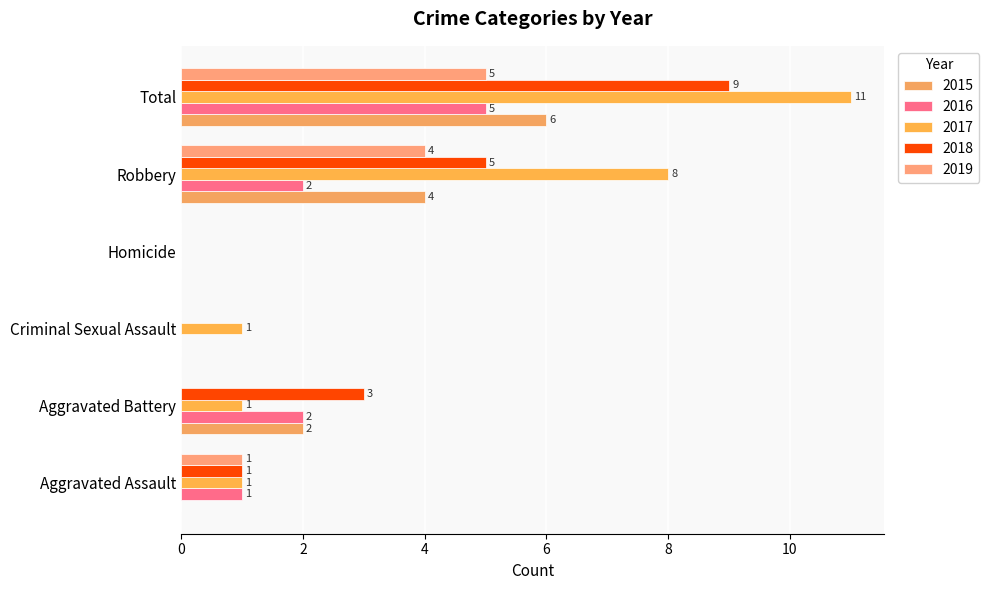

How many data points does each series have?

6